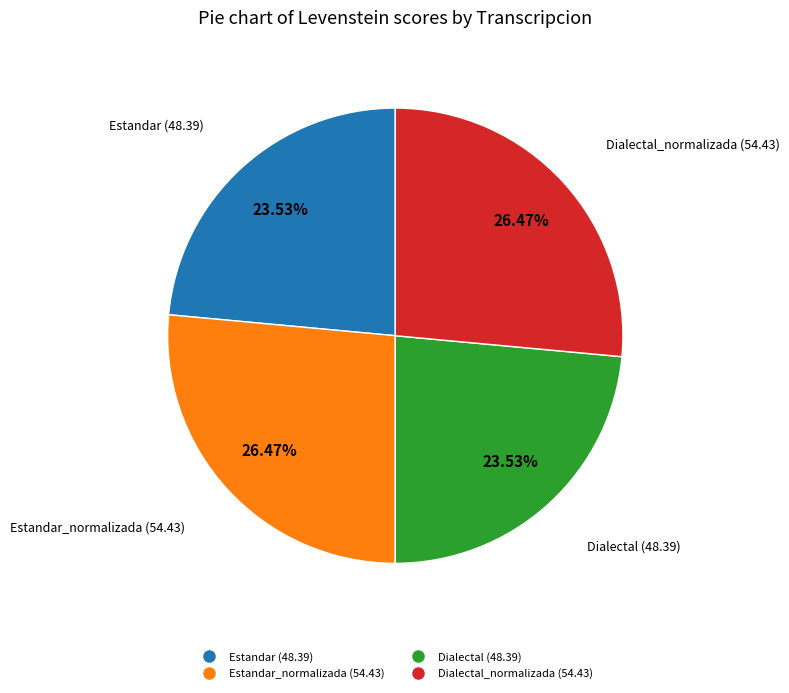

Is there any slice that represents more than half of the pie?

No